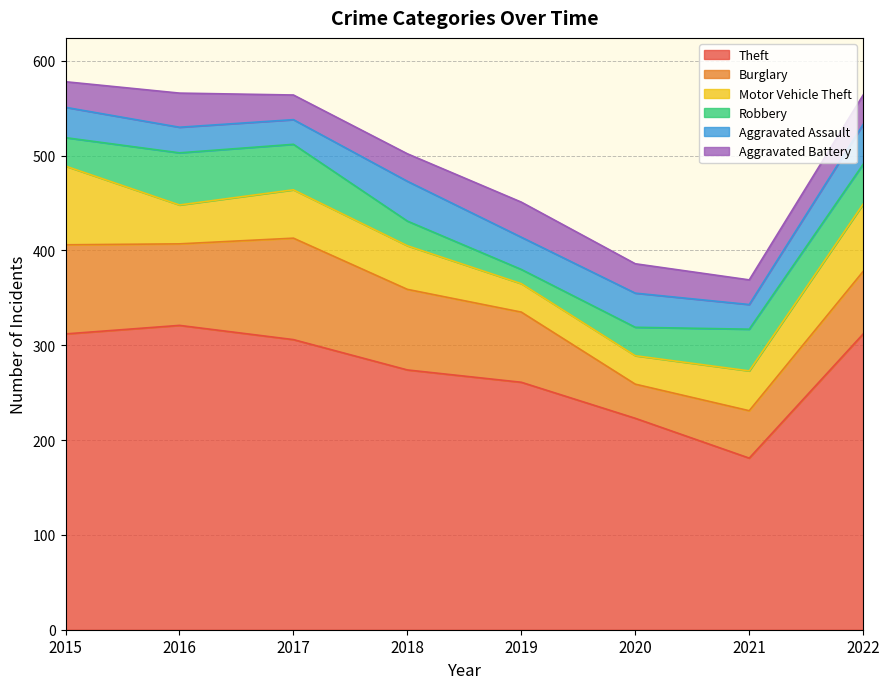

What is the sum of all Robbery values?

290